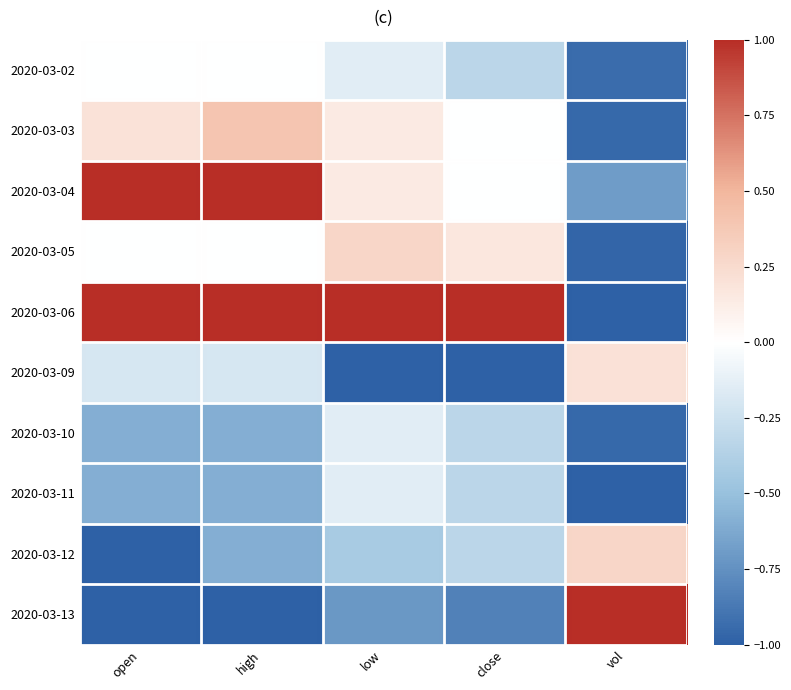

Which series has the largest range (max minus min)?

2020-03-13